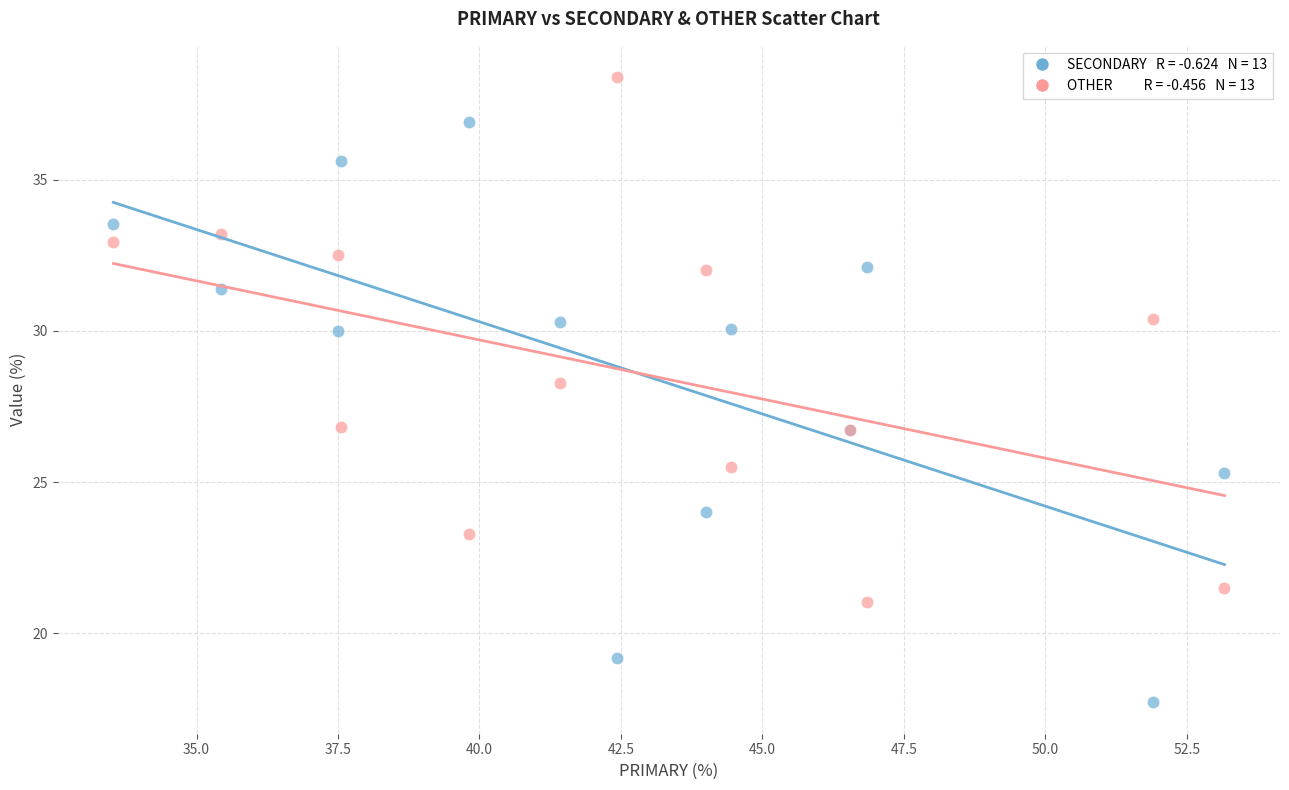

Across all series, what Y value is closest to 28?

28.3